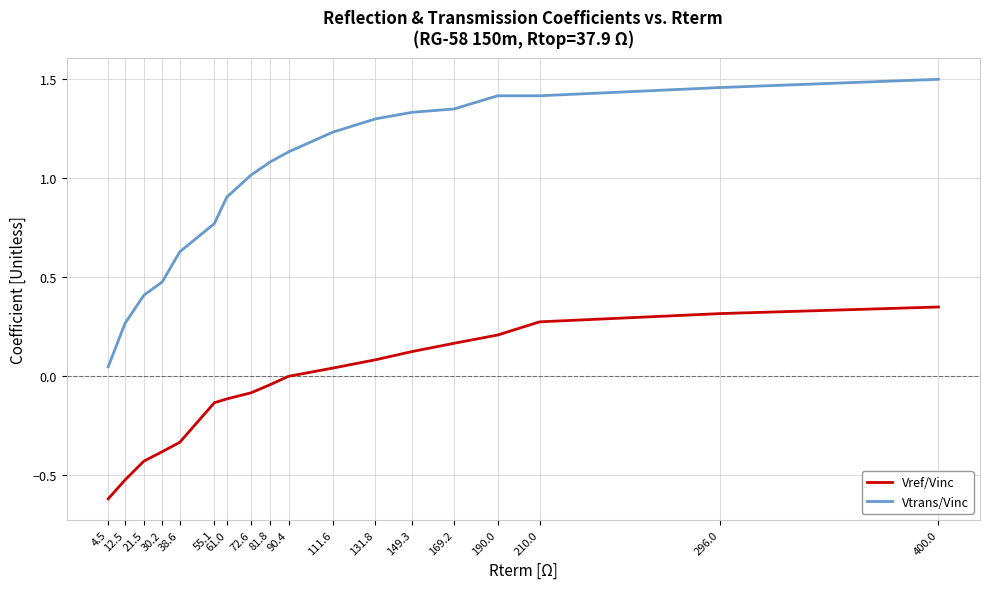

Is it true that Vtrans/Vinc equals 1.1 at 90.4?

True